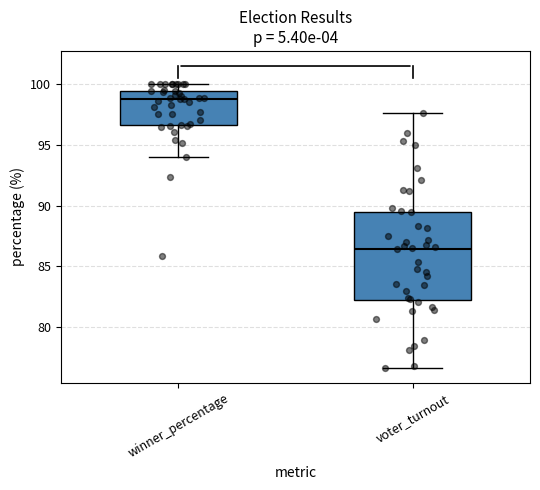

Which box's median line is the lowest?

voter_turnout